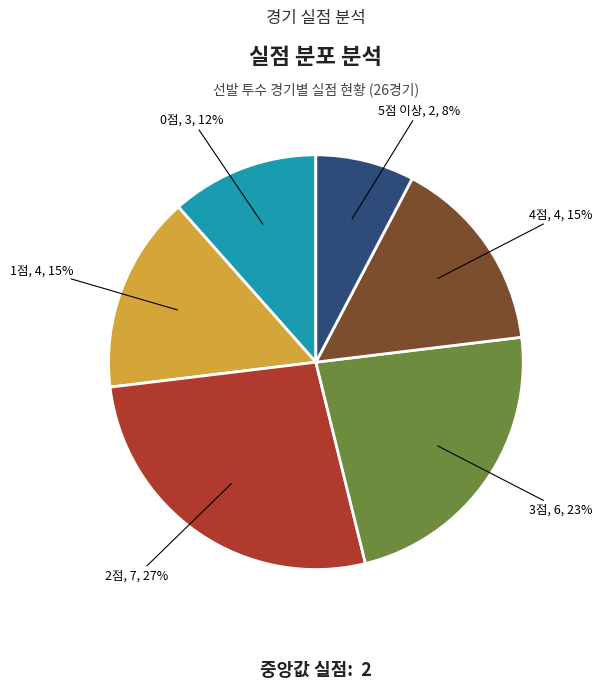

Is there any slice that represents more than half of the pie?

No